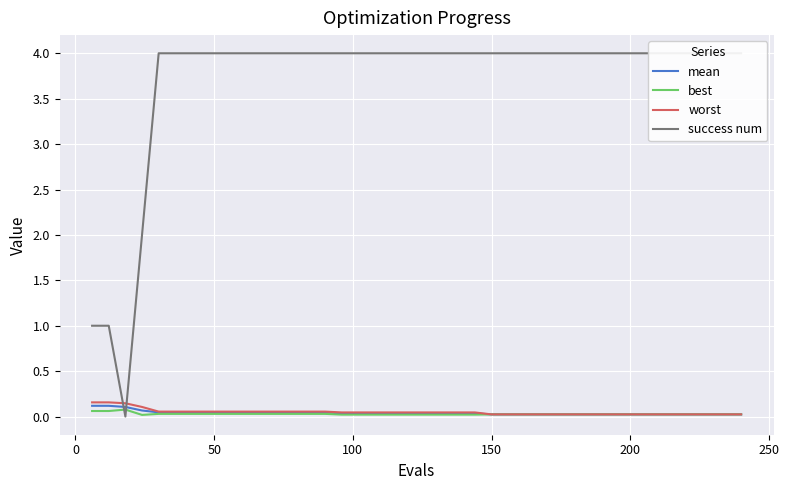

What is the difference between the maximum and minimum values in the success num series?

4.0